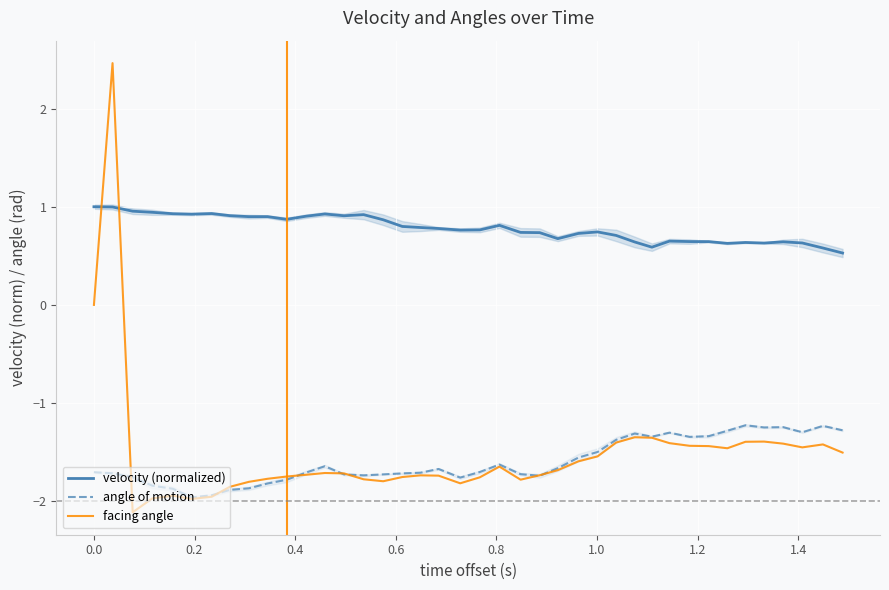

What are all the series names shown in the legend?

velocity (normalized), angle of motion, facing angle